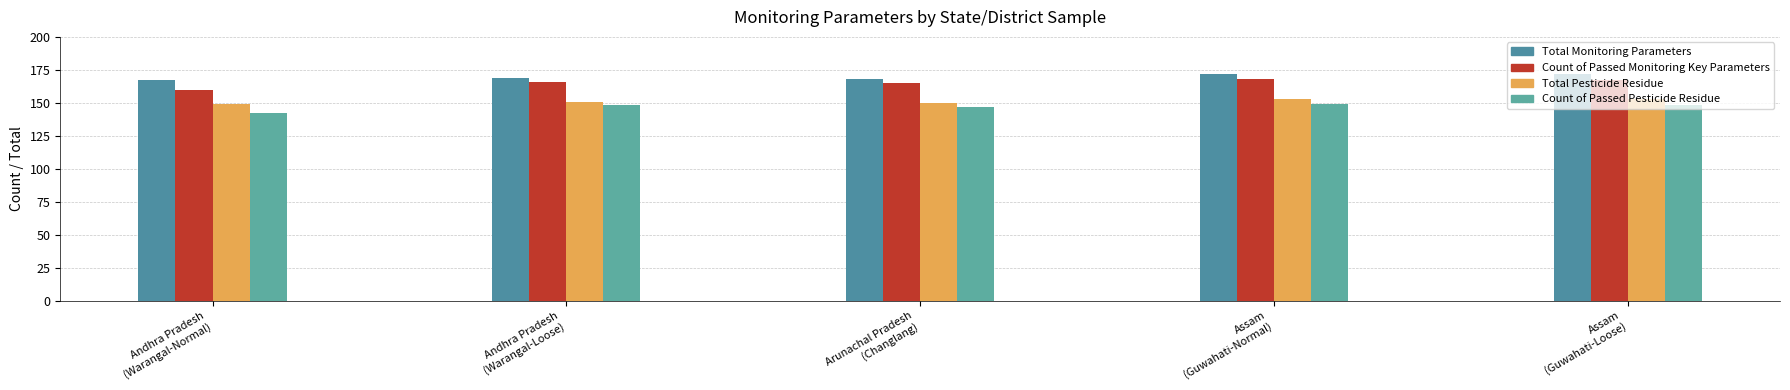

Reading right to left, extract all data points from this chart.

Total Monitoring Parameters: Assam
(Guwahati-Loose)=172	Assam
(Guwahati-Normal)=172	Arunachal Pradesh
(Changlang)=168	Andhra Pradesh
(Warangal-Loose)=169	Andhra Pradesh
(Warangal-Normal)=167
Count of Passed Monitoring Key Parameters: Assam
(Guwahati-Loose)=167	Assam
(Guwahati-Normal)=168	Arunachal Pradesh
(Changlang)=165	Andhra Pradesh
(Warangal-Loose)=166	Andhra Pradesh
(Warangal-Normal)=160
Total Pesticide Residue: Assam
(Guwahati-Loose)=153	Assam
(Guwahati-Normal)=153	Arunachal Pradesh
(Changlang)=150	Andhra Pradesh
(Warangal-Loose)=151	Andhra Pradesh
(Warangal-Normal)=149
Count of Passed Pesticide Residue: Assam
(Guwahati-Loose)=148	Assam
(Guwahati-Normal)=149	Arunachal Pradesh
(Changlang)=147	Andhra Pradesh
(Warangal-Loose)=148	Andhra Pradesh
(Warangal-Normal)=142